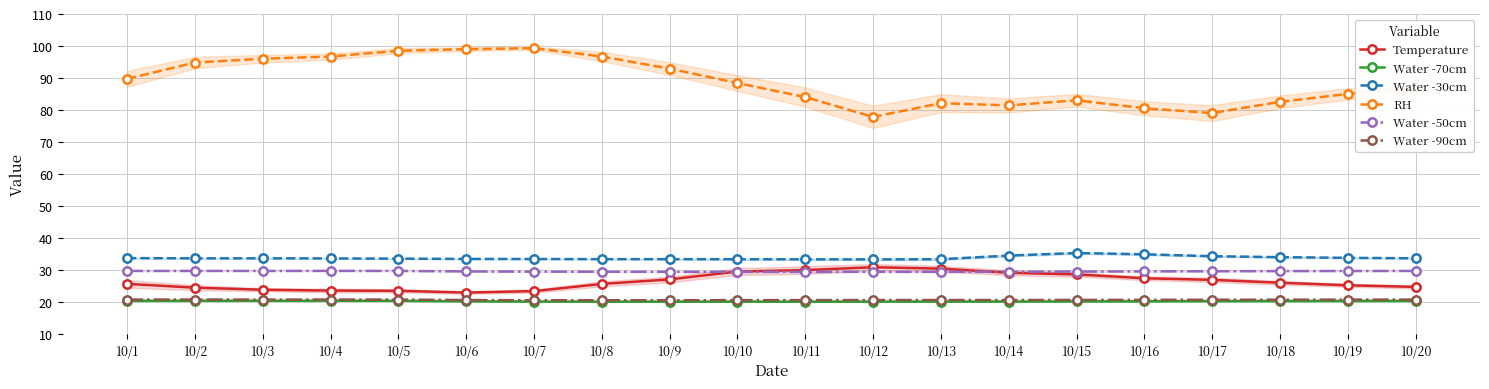

Rank the series by their maximum value, from lowest to highest.

Water -70cm, Water -90cm, Water -50cm, Temperature, Water -30cm, RH